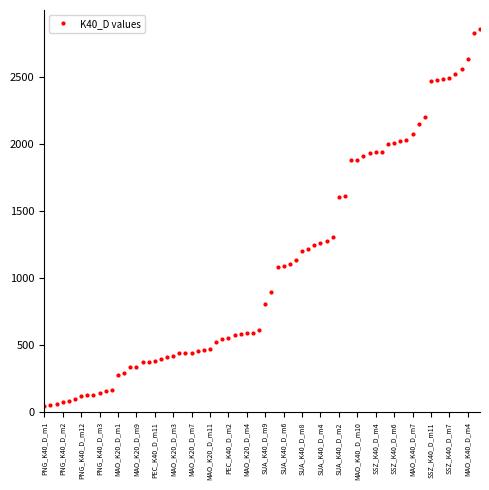

What is the average value?

1087